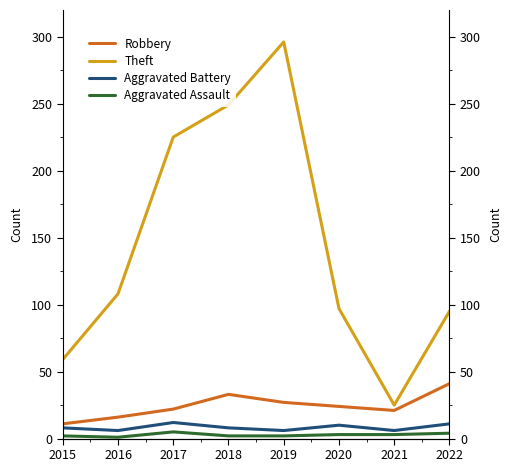

What is the value of the Aggravated Assault point at the 4th from the left?

2